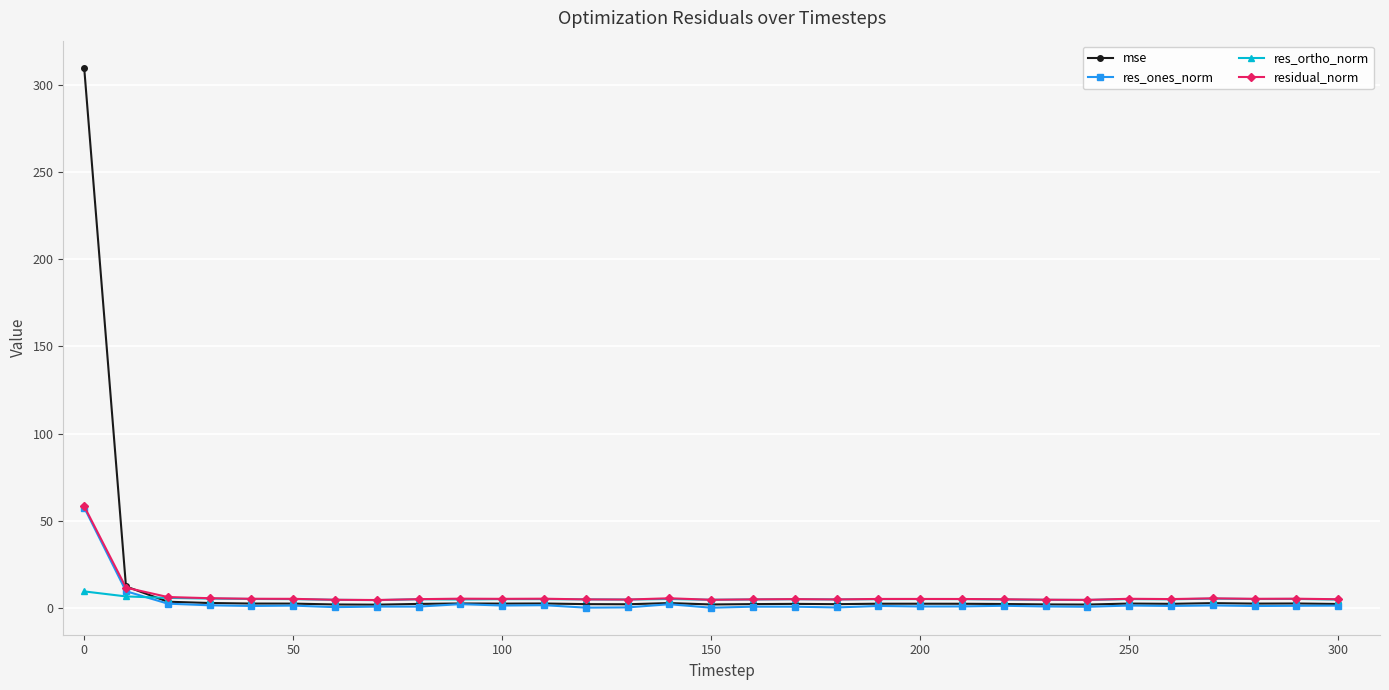

Which series has the largest range (max minus min)?

mse